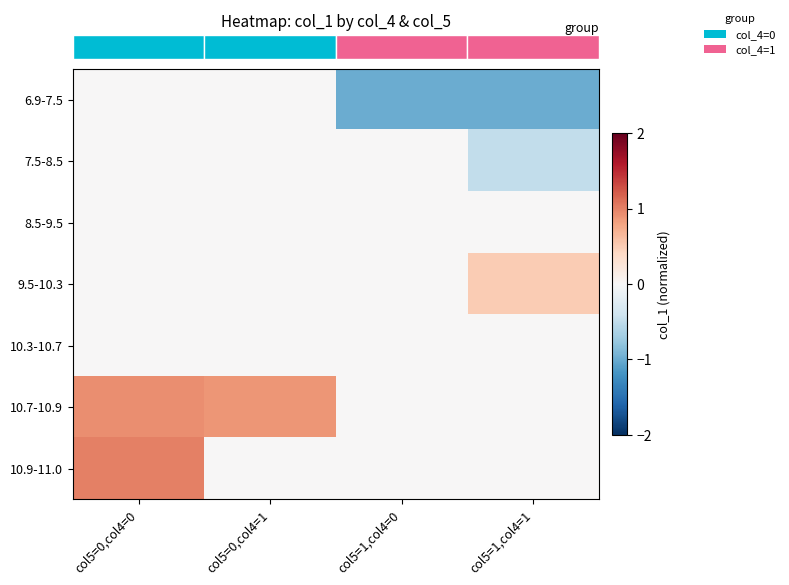

Count the number of data series in this chart.

7